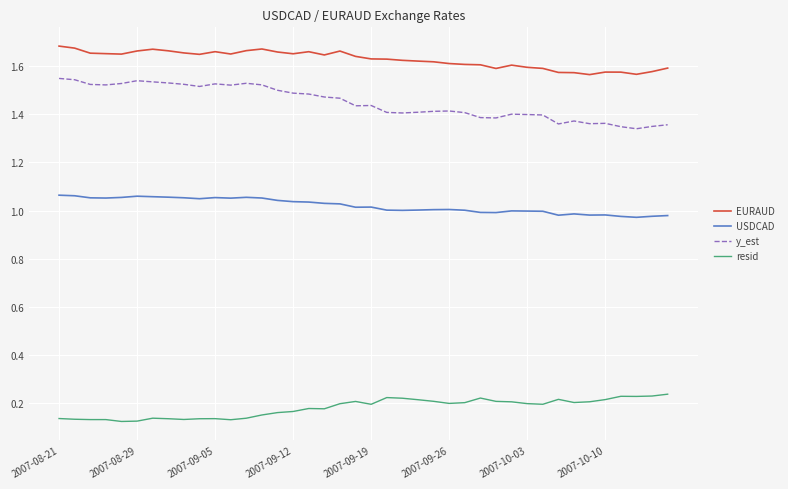

True or false: y_est and resid intersect in this chart.

False